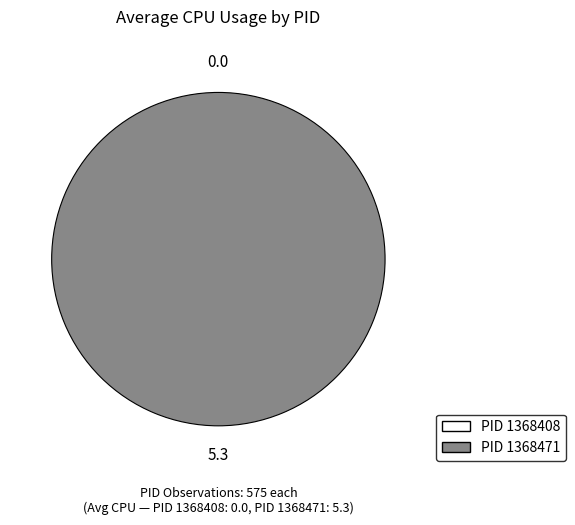

Between 1368471 and 1368408, which is larger?

1368471